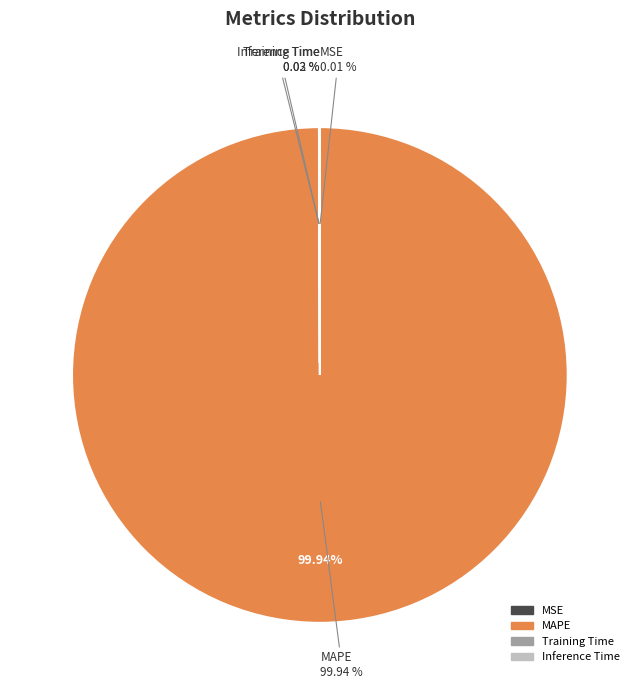

Count the number of slices in the pie.

4